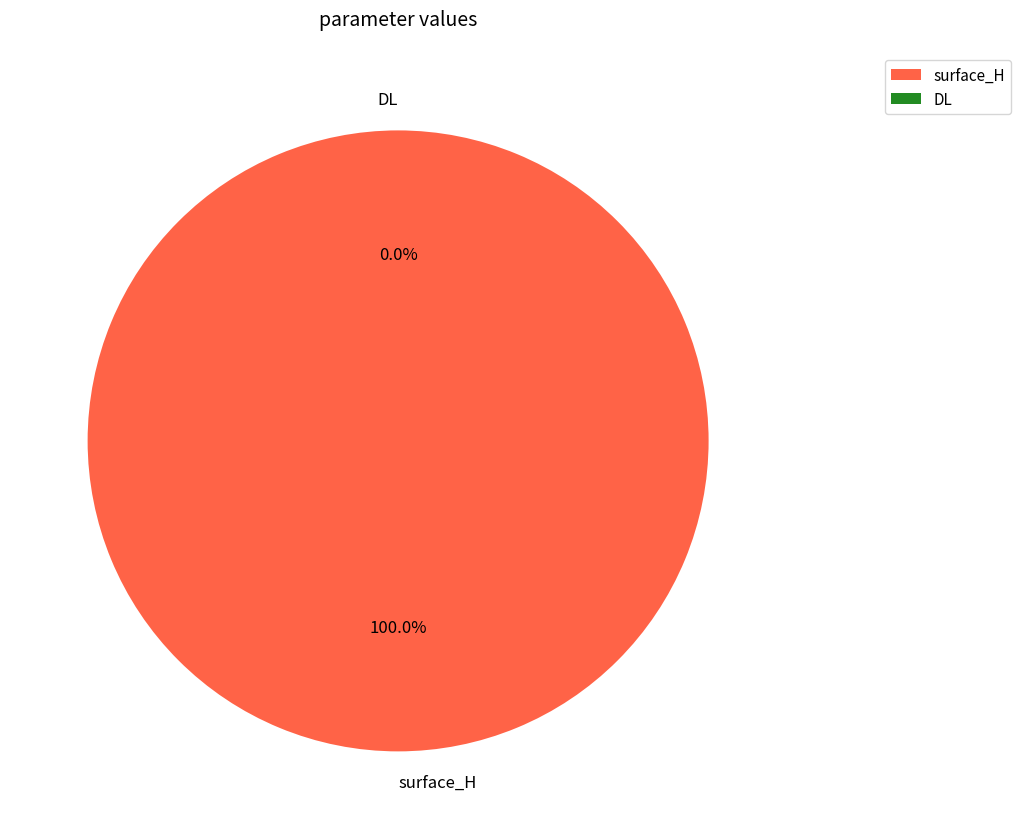

What is the smallest slice in the pie chart?

DL